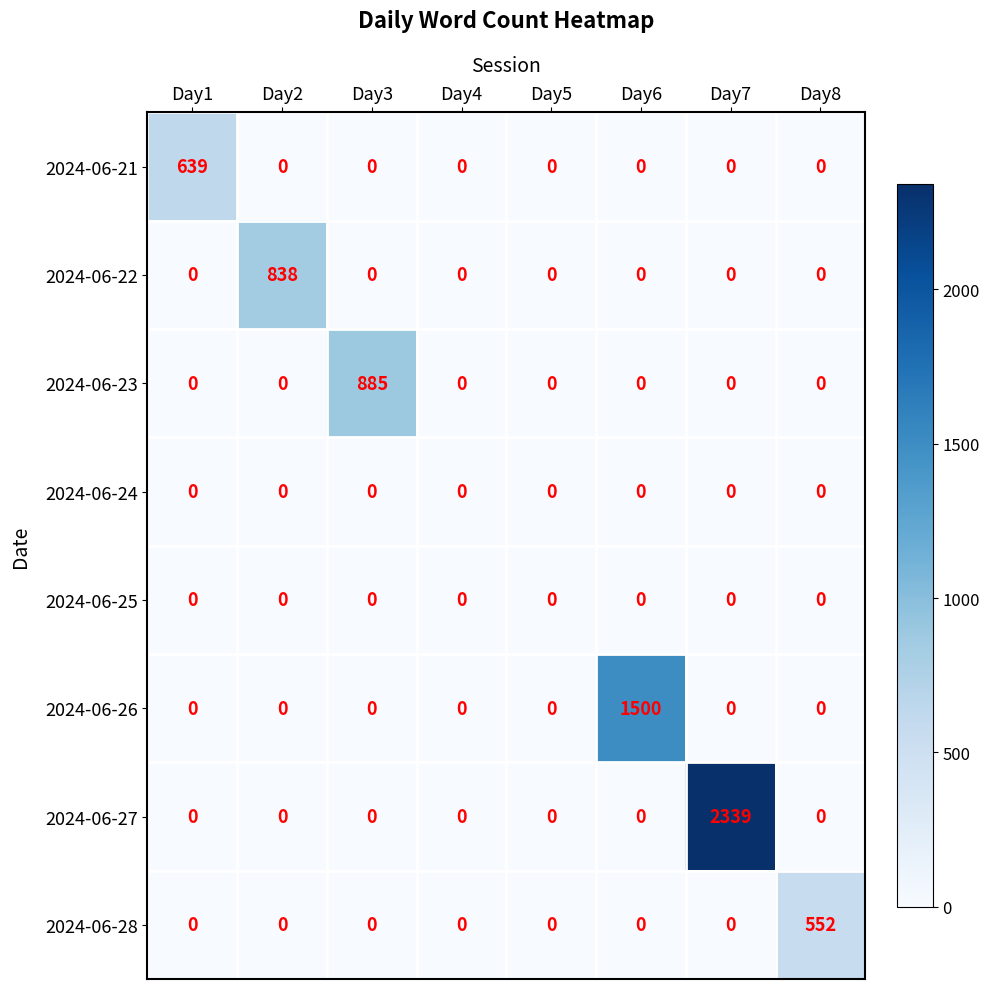

What is the difference between the maximum and minimum values in the 2024-06-23 series?

885